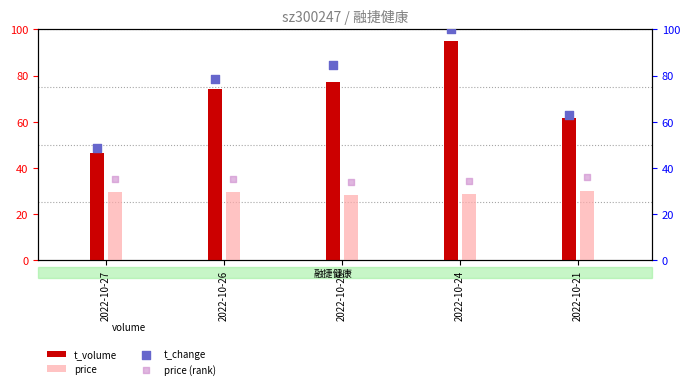

Which series contains the highest Y value?

t_change